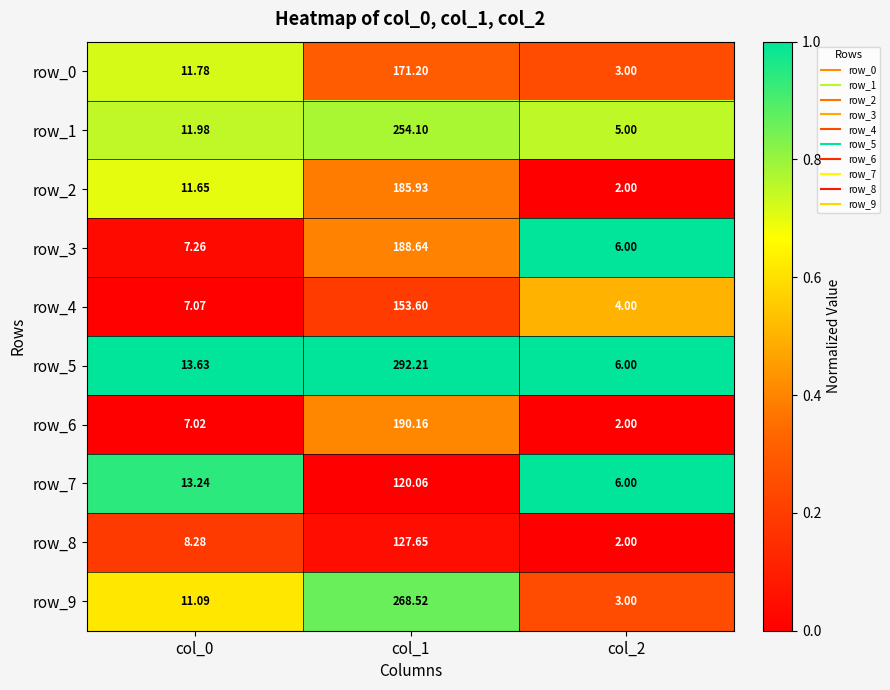

Which series has the widest spread of values?

row_5